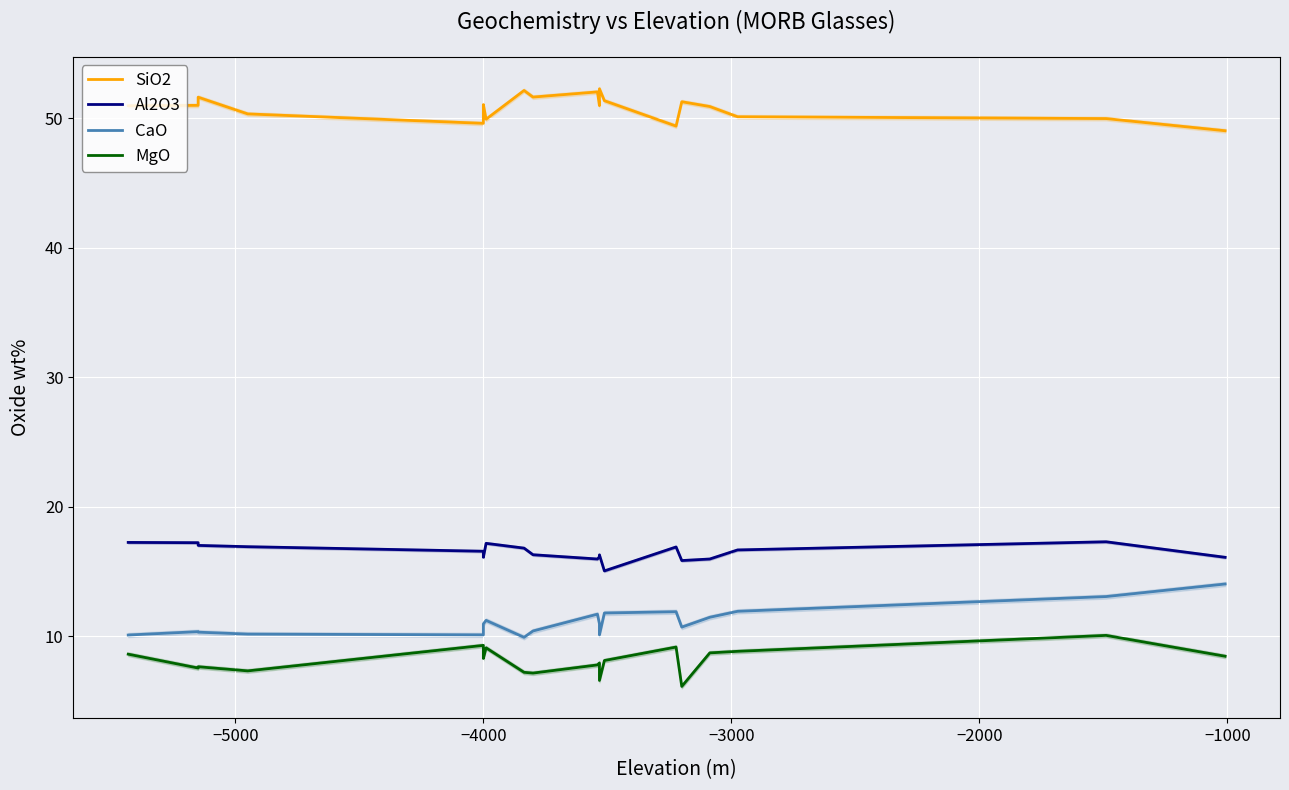

How many interior local valleys does the CaO series have?

4